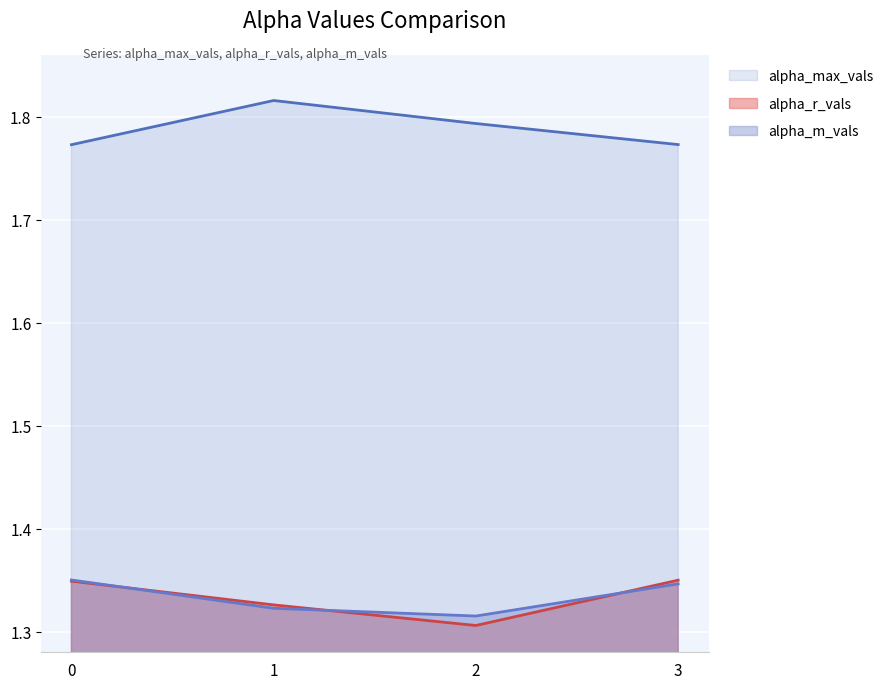

Reading right to left, what are all the values shown in this chart?

alpha_max_vals: 3=1.8	2=1.8	1=1.8	0=1.8
alpha_r_vals: 3=1.4	2=1.3	1=1.3	0=1.3
alpha_m_vals: 3=1.3	2=1.3	1=1.3	0=1.4